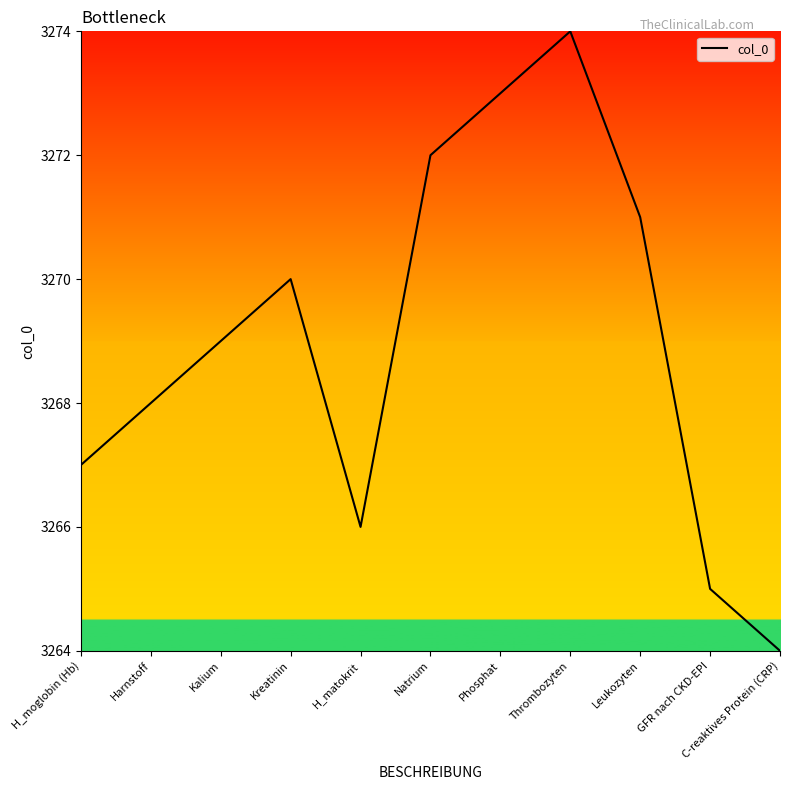

Reading left to right, extract all data points from this chart.

3267	3268	3269	3270	3266	3272	3273	3274	3271	3265	3264